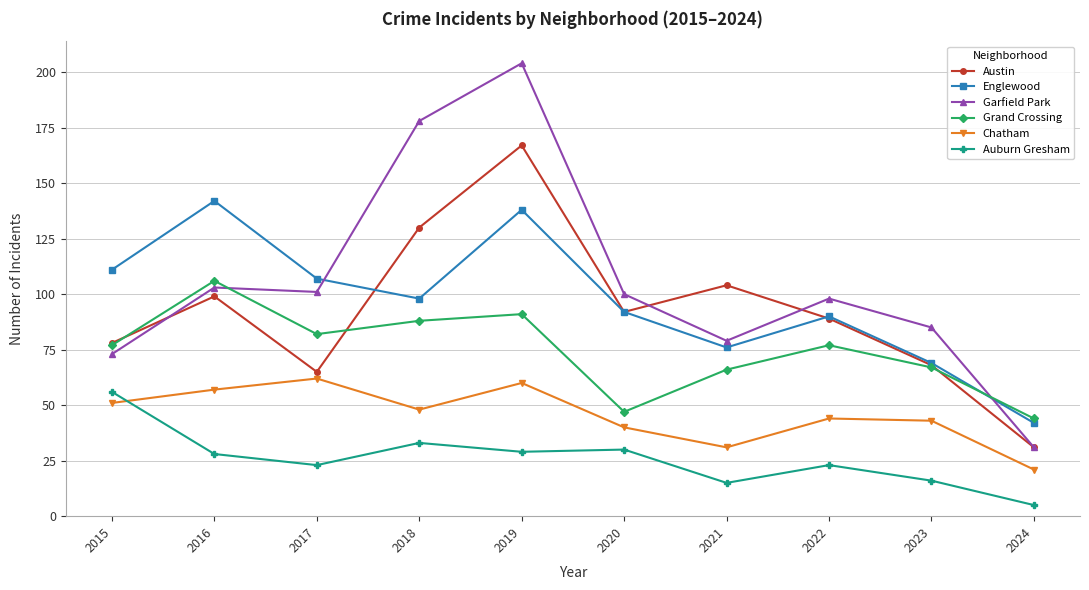

The value of Auburn Gresham at 2017 is 14. True or false?

False